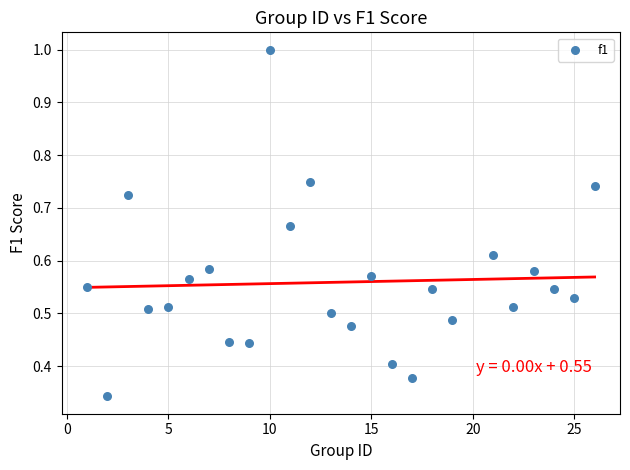

Count the number of points in this scatter plot.

25